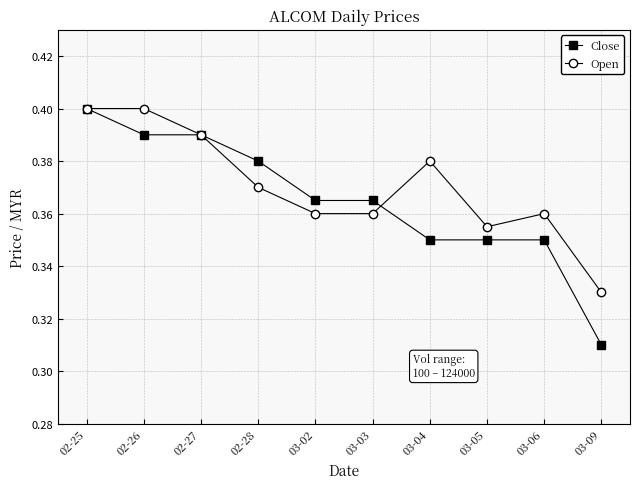

The Close series shows 0.4 at 03-03. True or false?

True